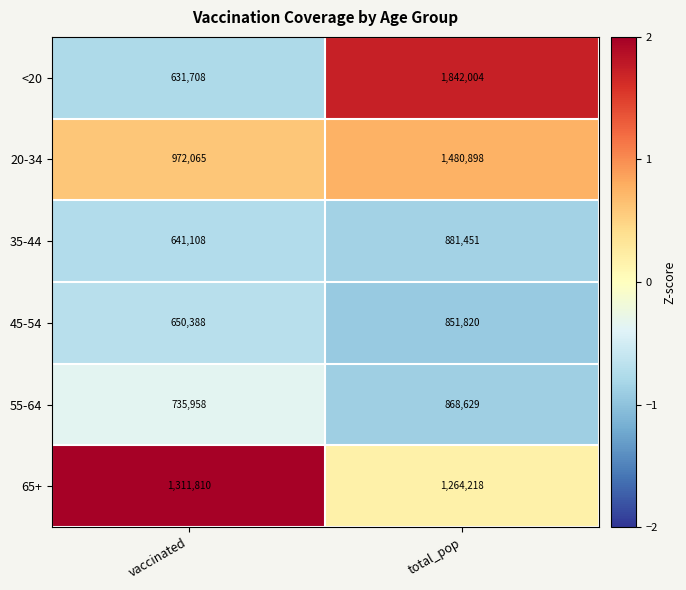

What is the maximum value shown in the chart?

1842004